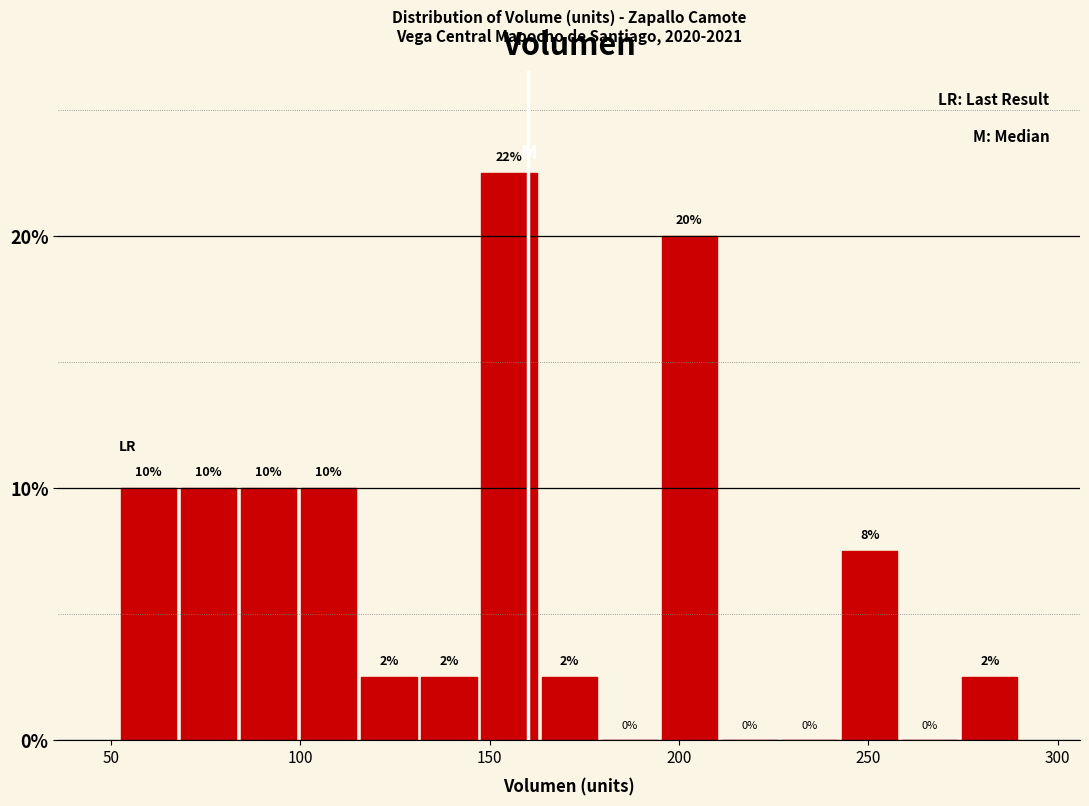

Read against the x-axis, roughly where is the centre of the tallest bar?

155